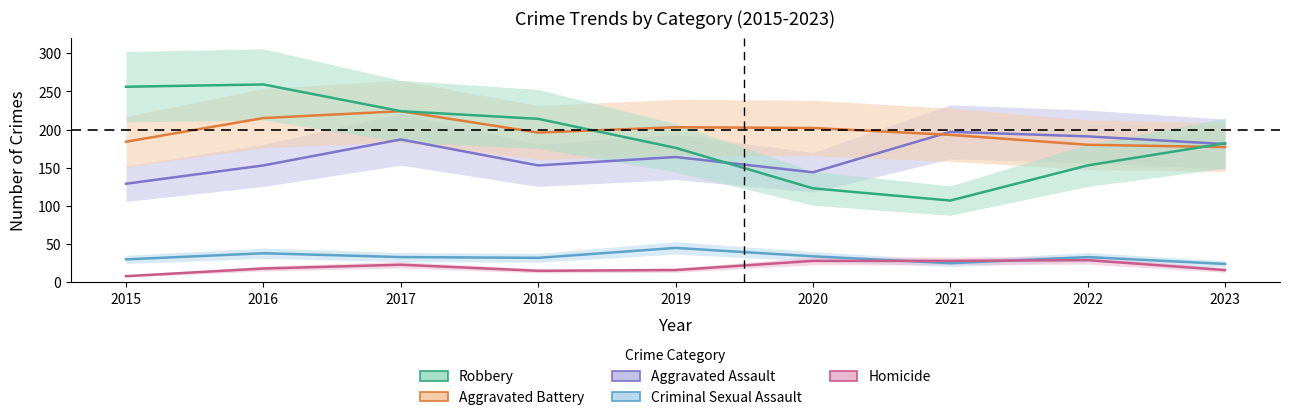

Is this an area chart (filled region under the line)?

No